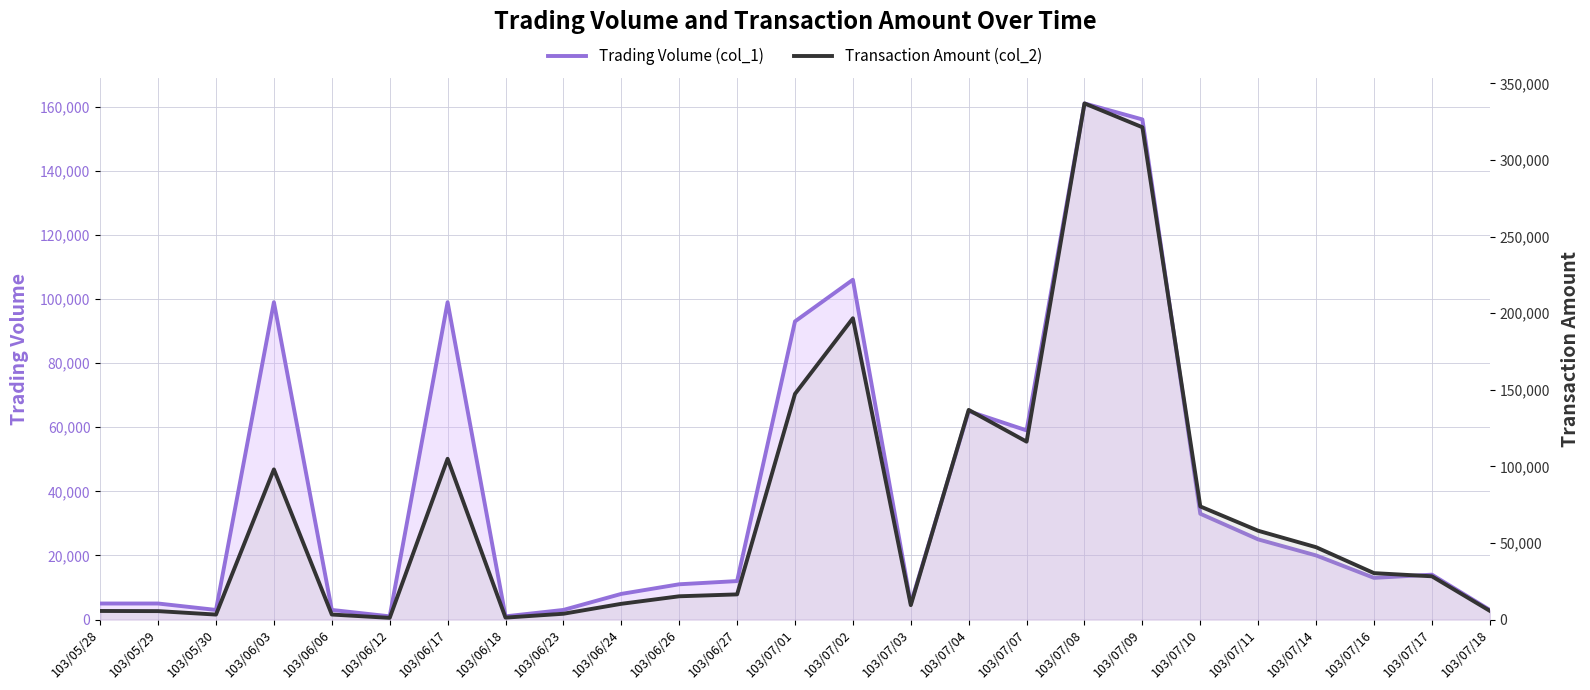

Which series has the widest spread of values?

Transaction Amount (col_2)